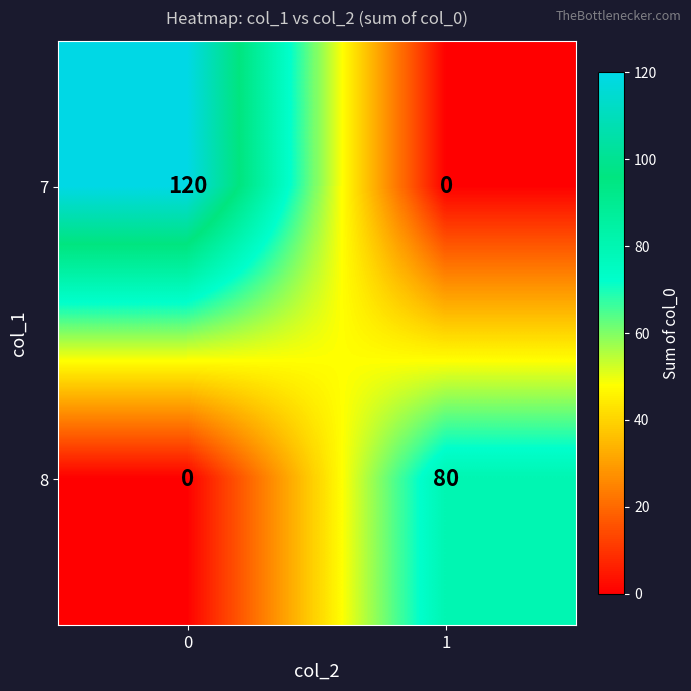

Between 0 and 1, which series saw the biggest shift?

7